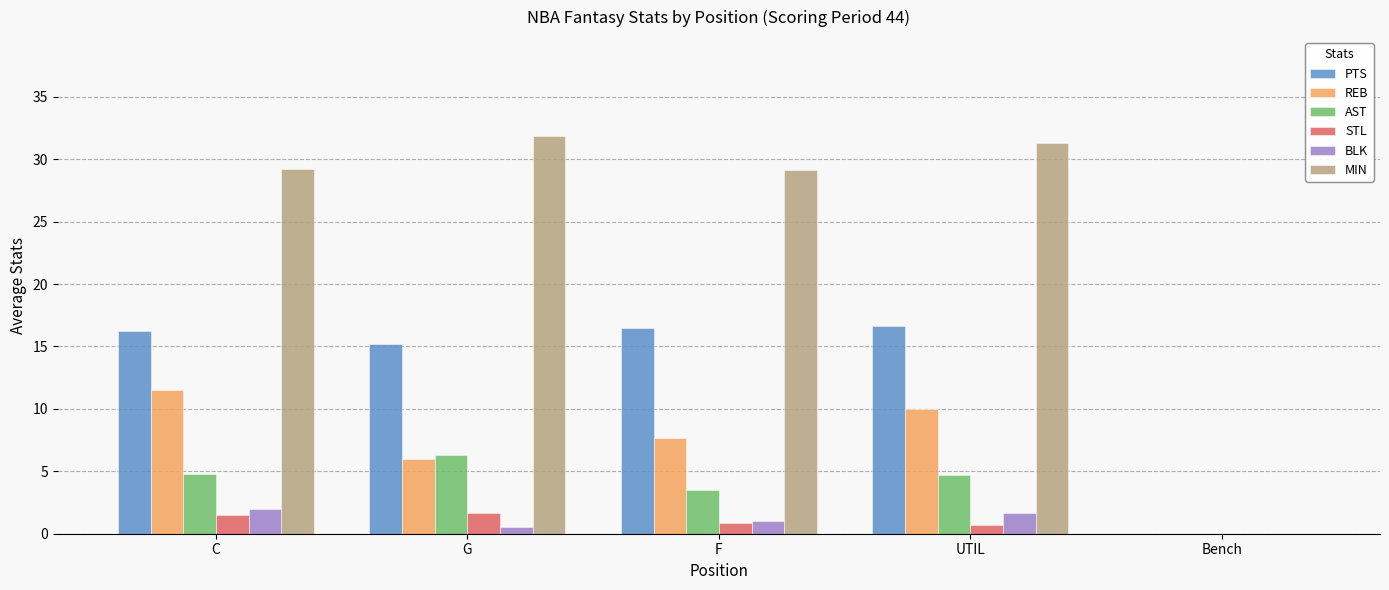

What is the sum of all MIN values?

121.6